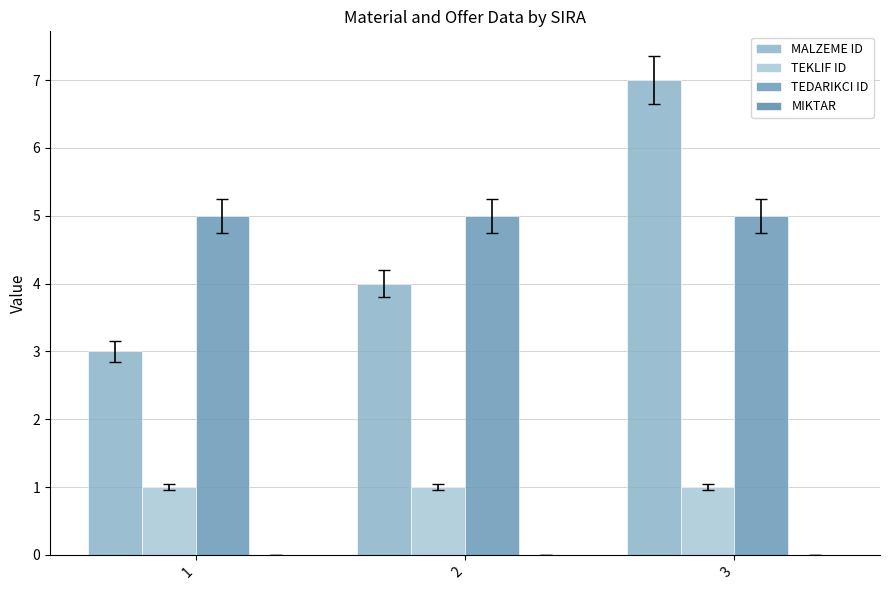

How many series are shown in this chart?

3